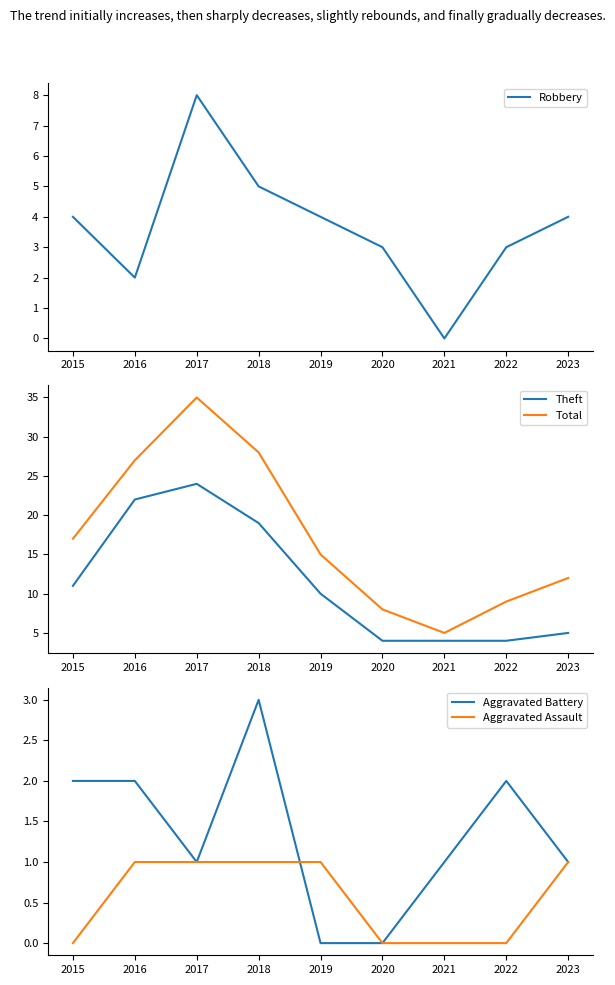

In Theft, how many points are higher than both neighbors (excluding endpoints)?

1